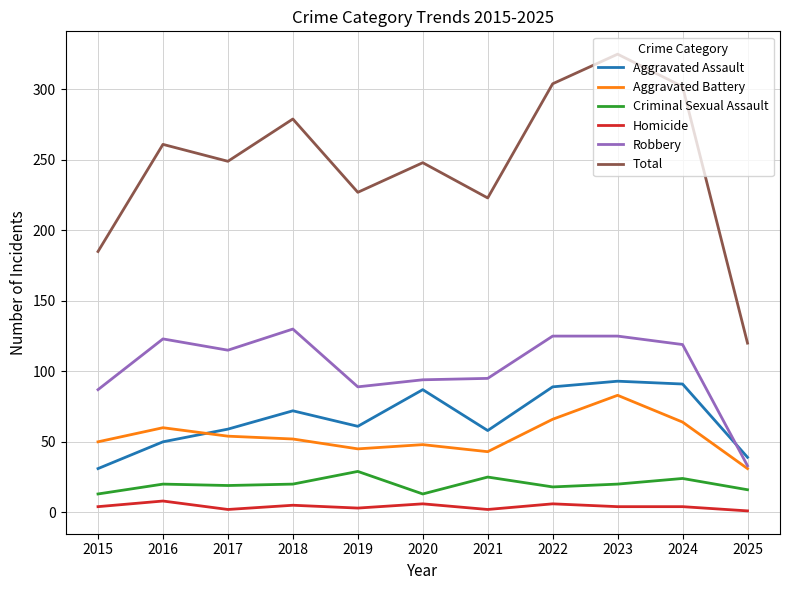

The Robbery series shows 222 at 2023. True or false?

False